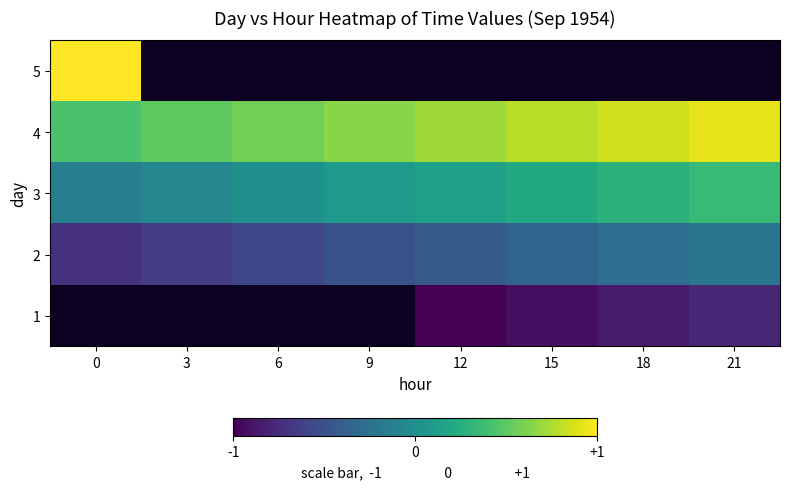

How many categories are shown in the chart?

8